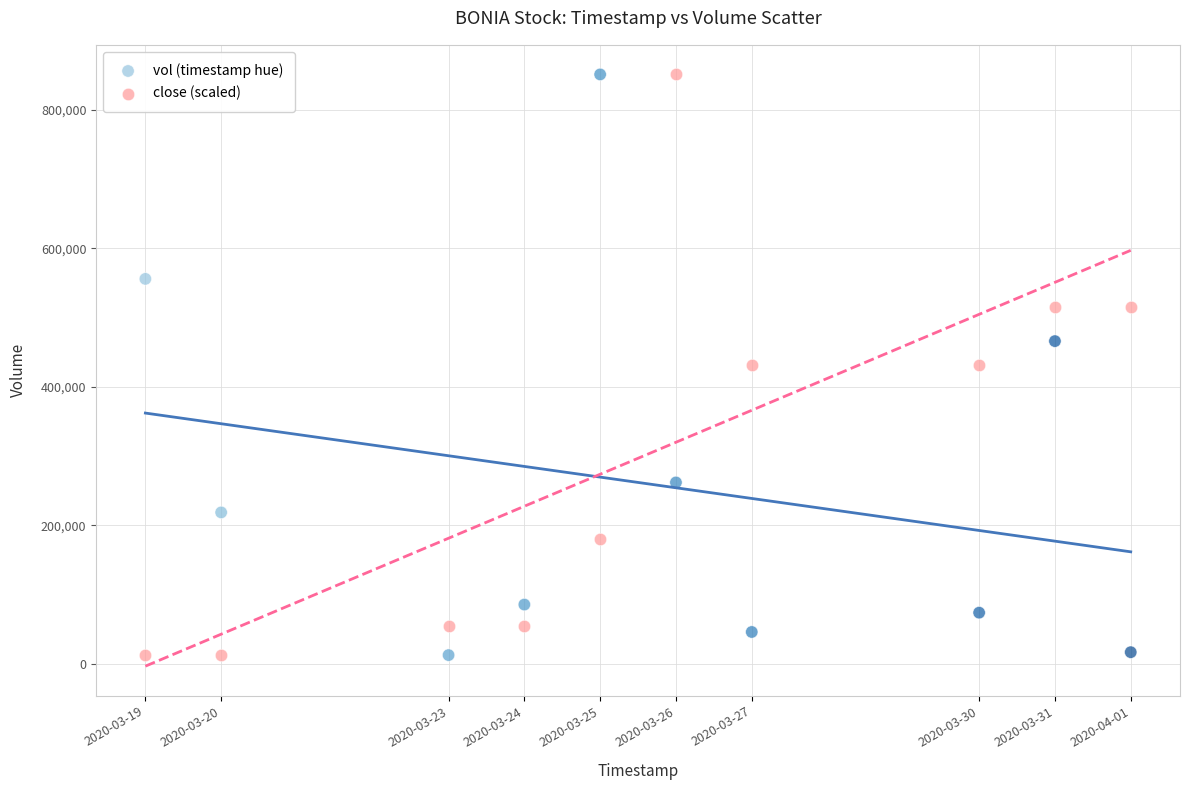

What is the X range (max minus min) for the scatter plot?

1123200.0